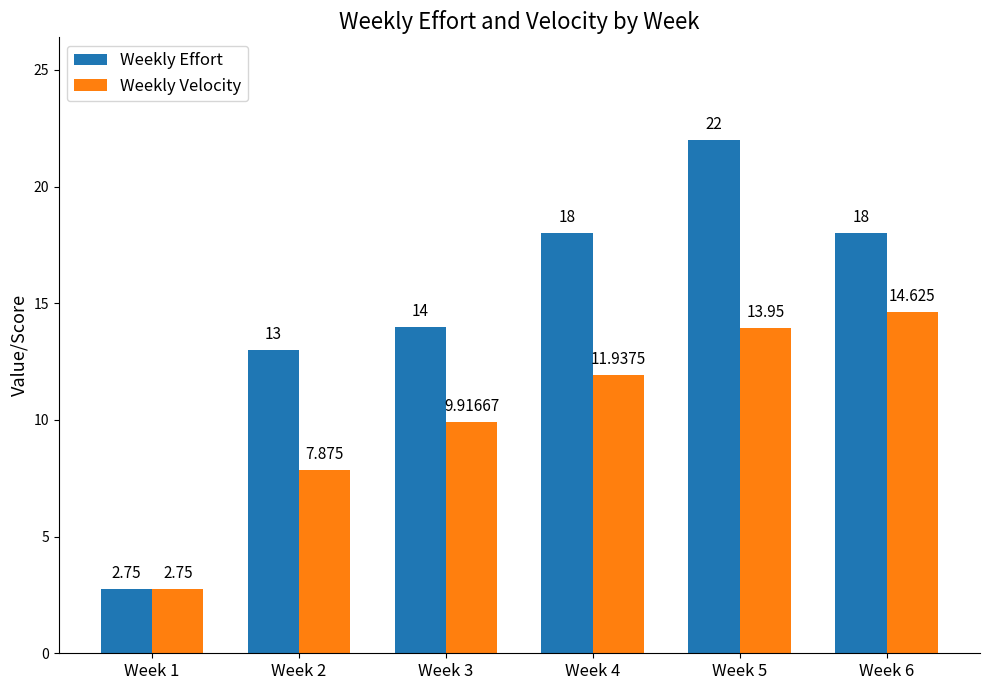

Rank the series by their maximum value, from highest to lowest.

Weekly Effort, Weekly Velocity